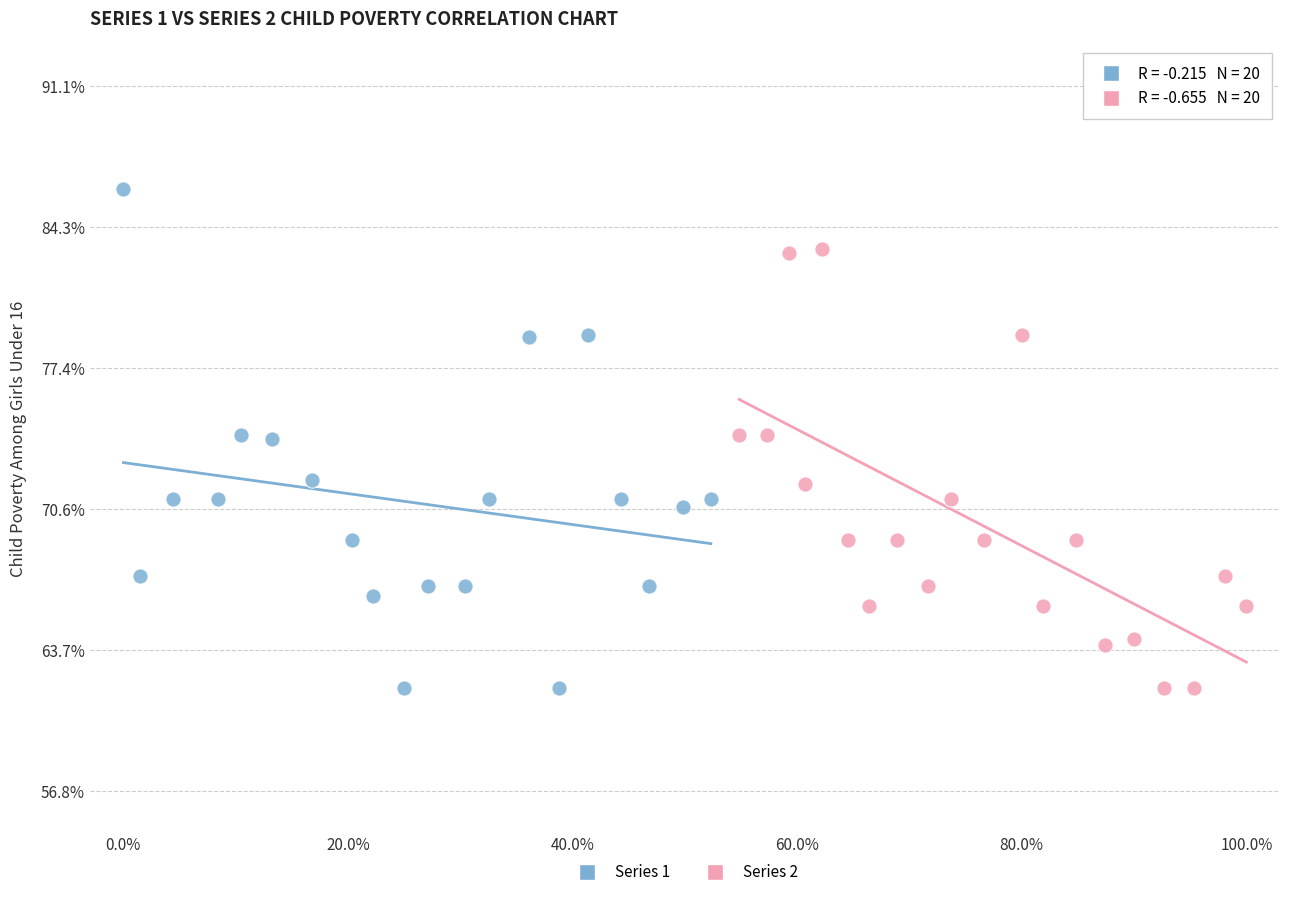

Which series reaches the maximum Y coordinate?

Series 1